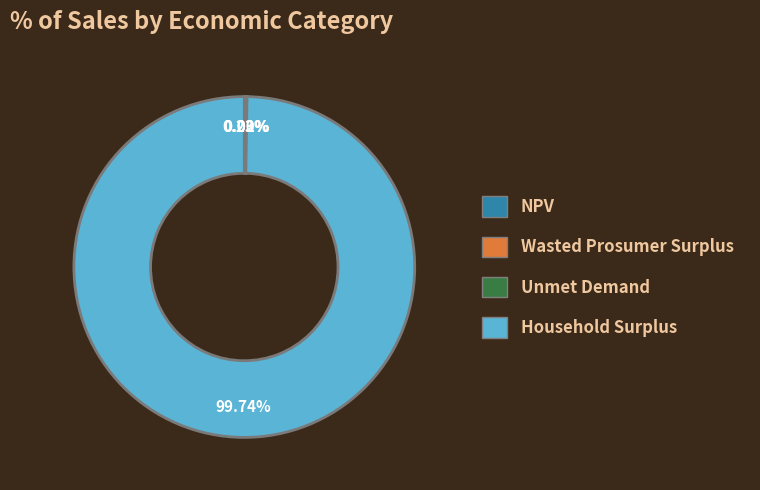

Which category has the biggest portion of the pie?

Household Surplus